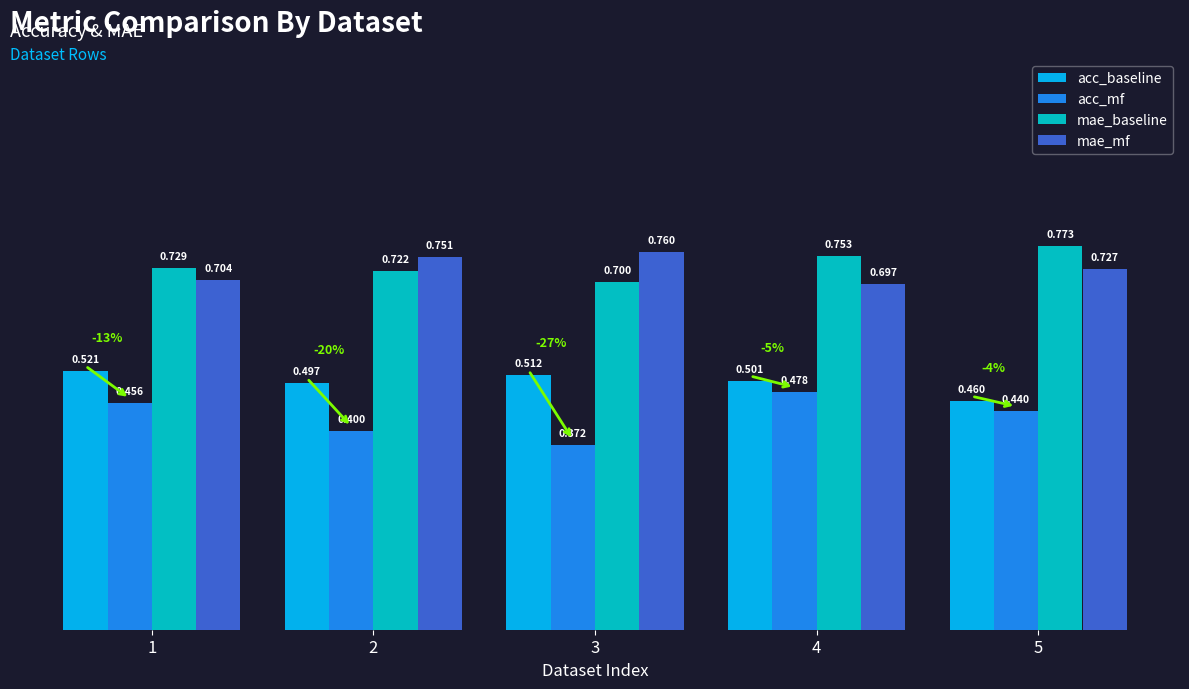

At which category does the chart reach its minimum across all series?

3